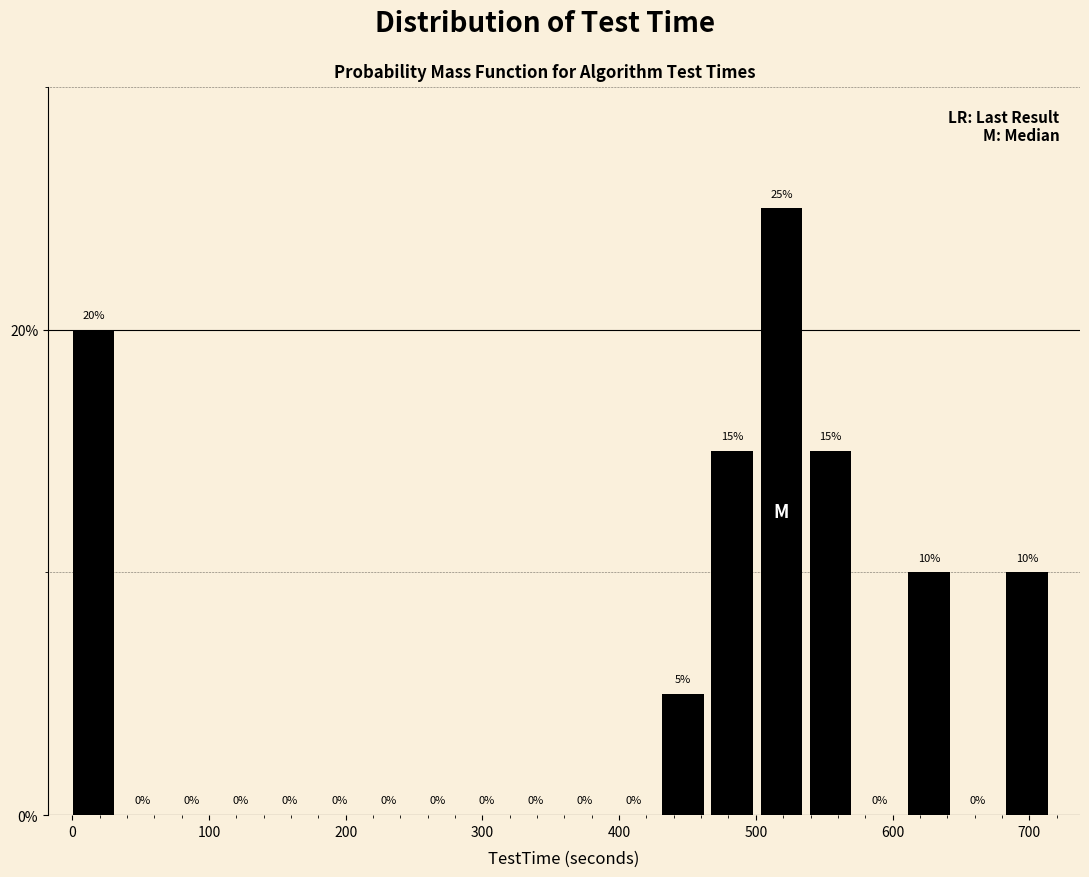

Around what value on the x-axis is the tallest bar? Give the approximate position of its centre, as read against the axis.

520